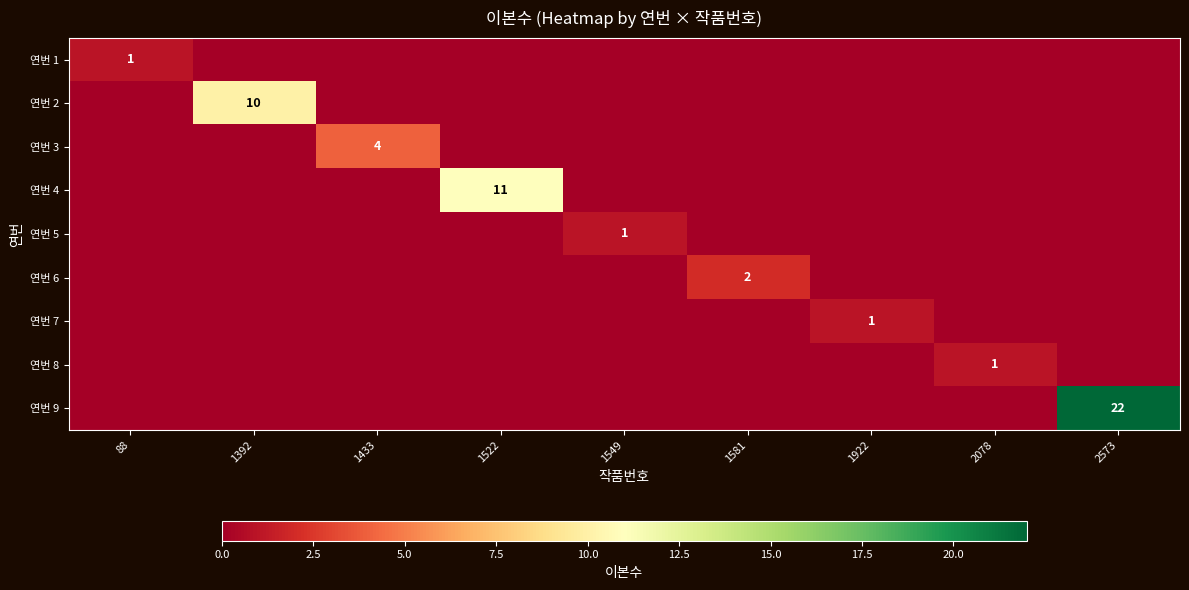

How many series are shown in this chart?

9